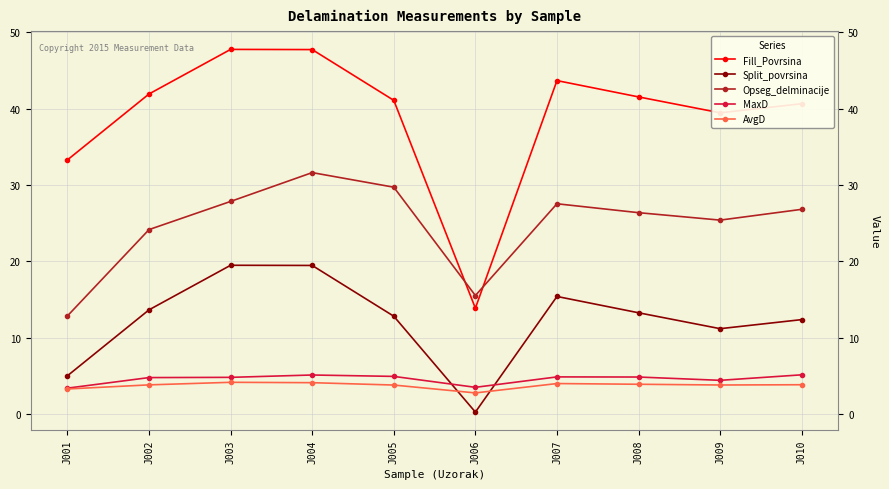

At how many categories does at least one series exceed 15?

10